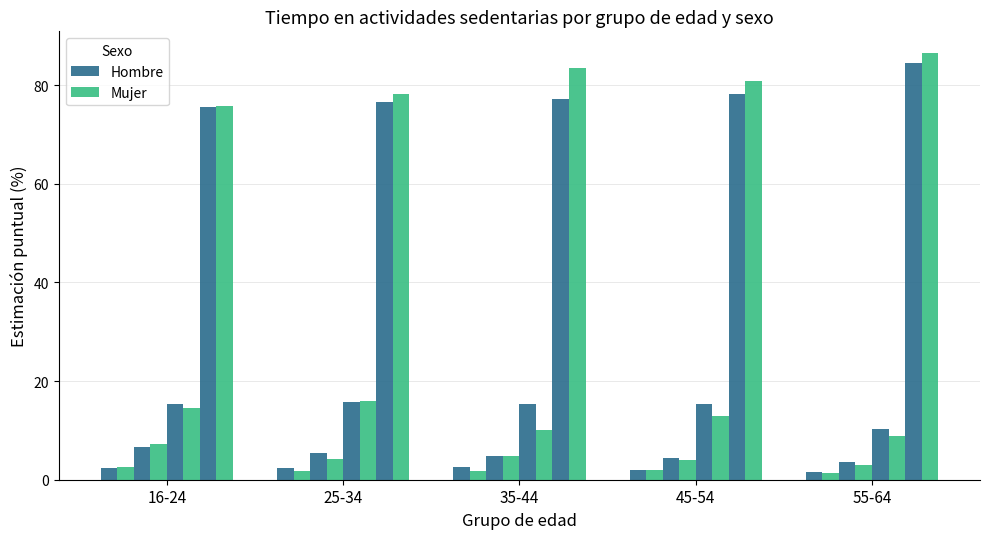

Between 35-44 and 55-64, which is larger?

35-44